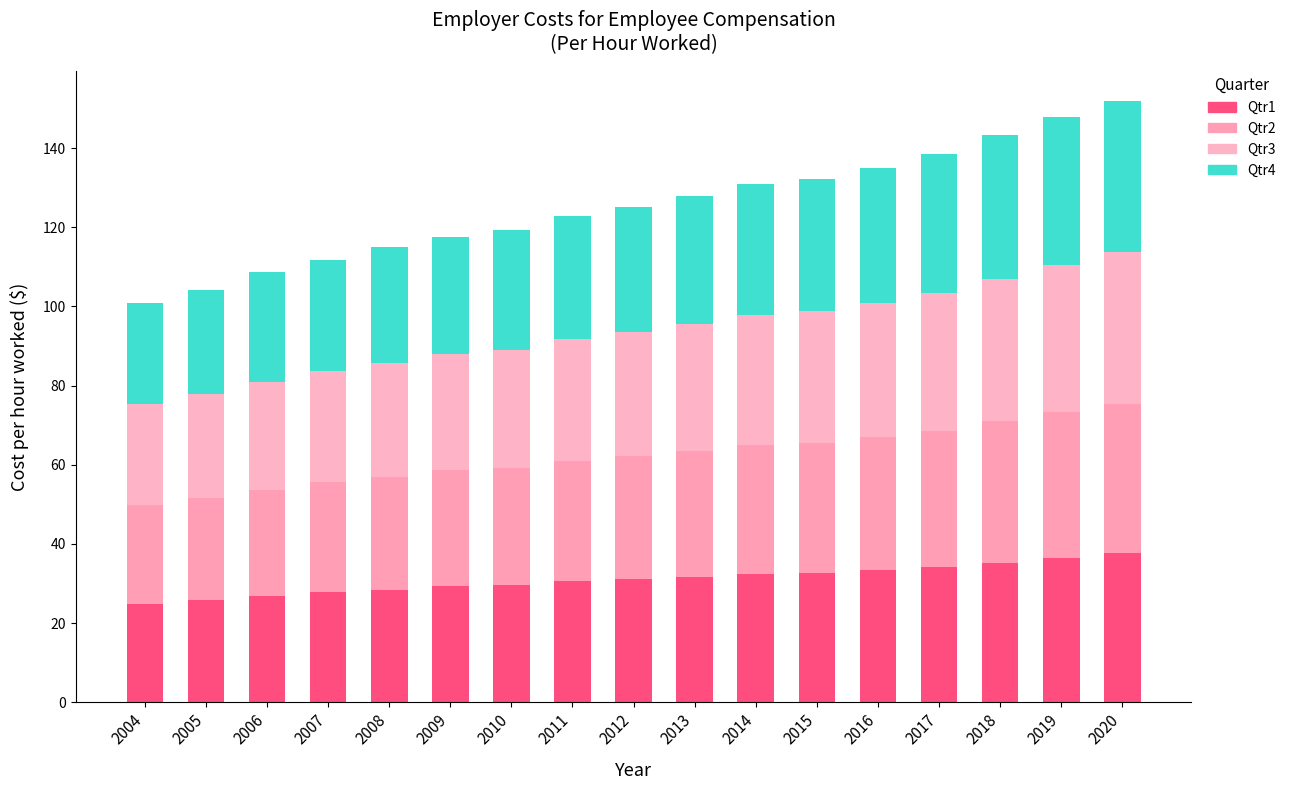

Are the bars horizontal?

No